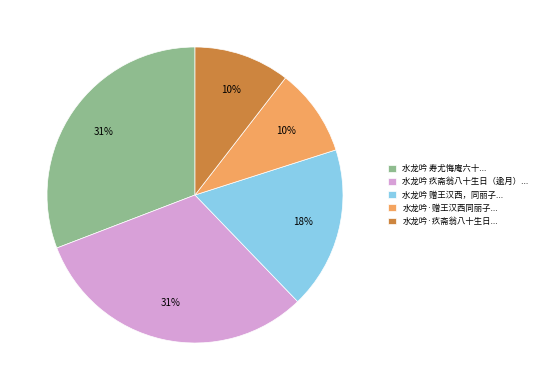

Do 水龙吟·疚斋翁八十生日... and 水龙吟·赠王汉西同丽子... together represent more than half of the pie?

No